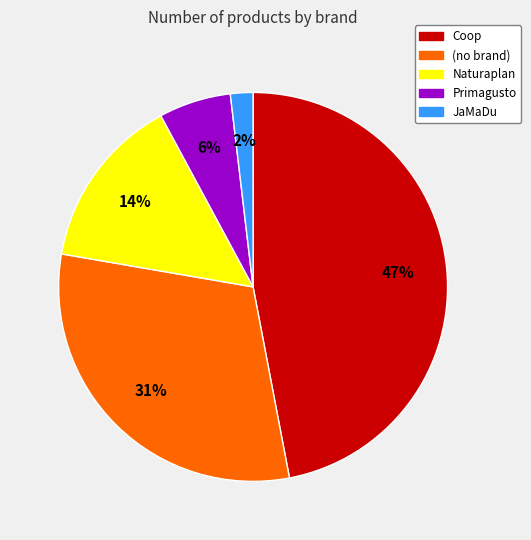

To the nearest percent, what is the difference between the largest and smallest slice percentages?

45%